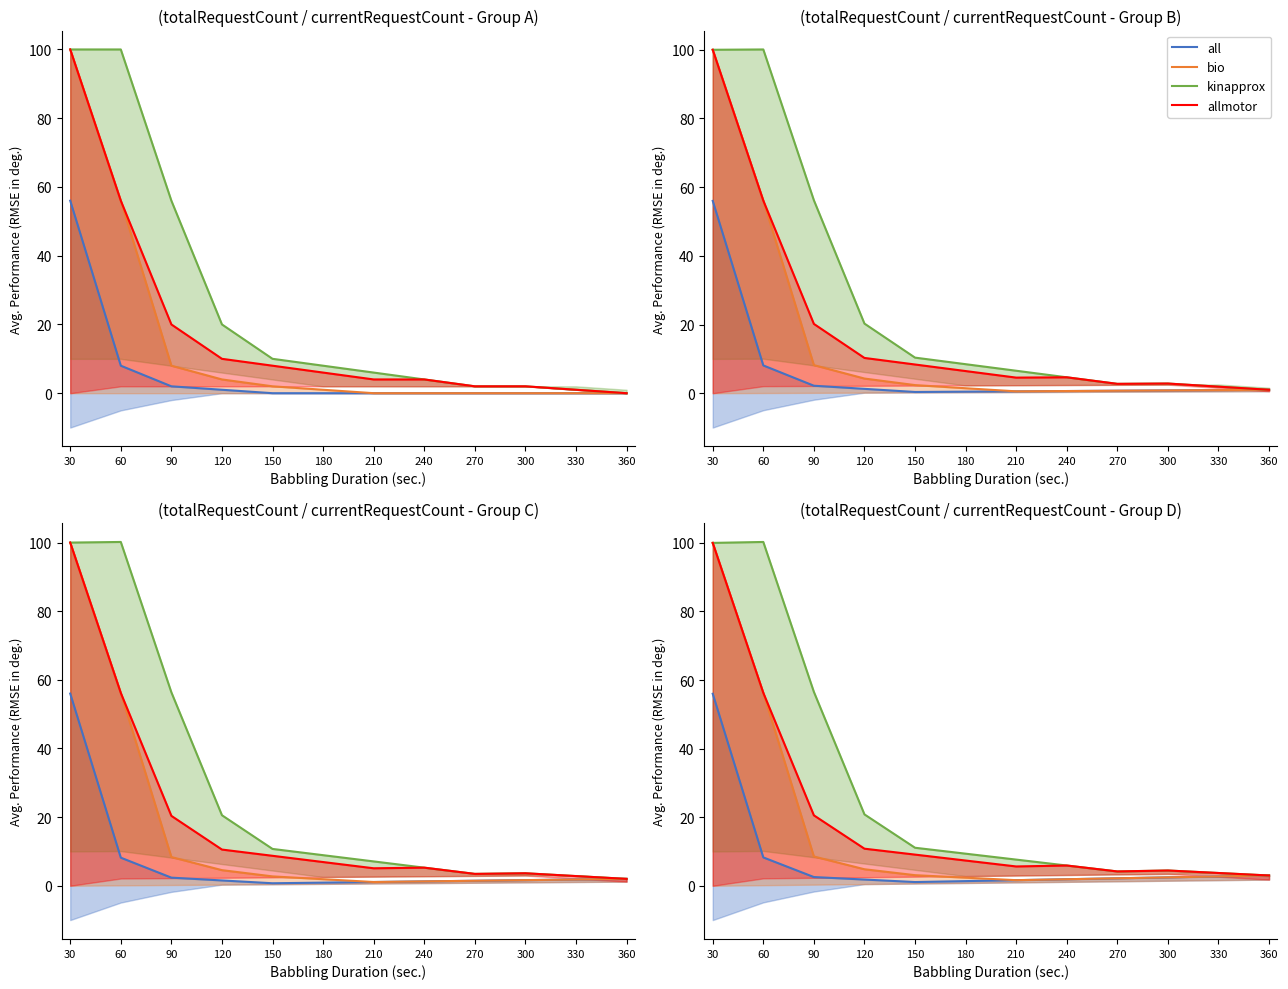

True or false: allmotor and all cross at least once.

False